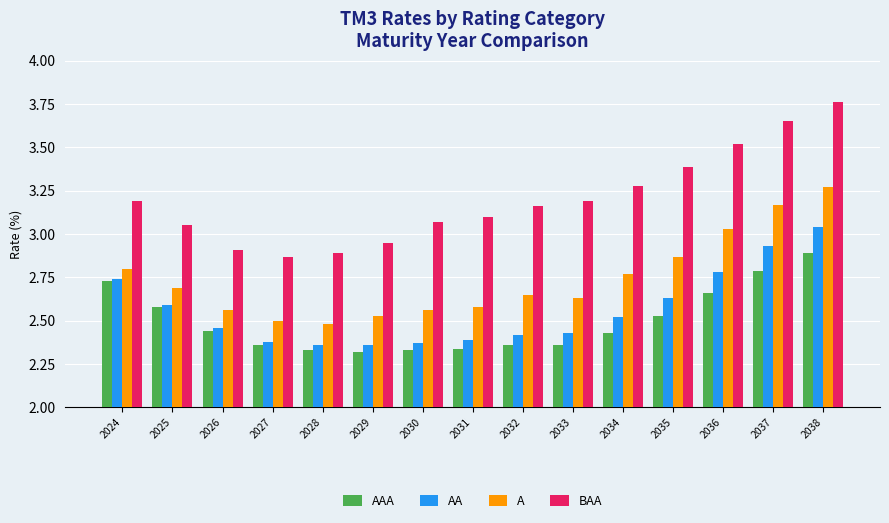

How many values in the BAA series are below 3?

4